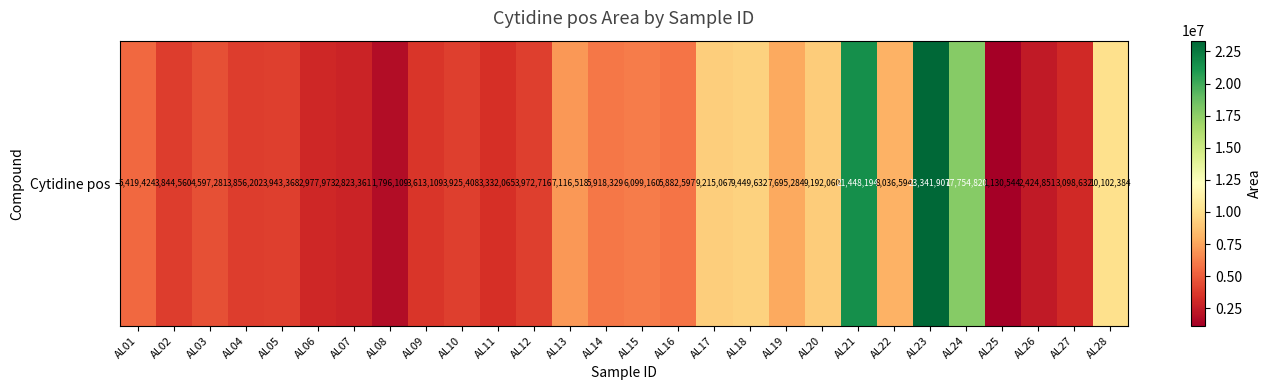

True or false: the data shows 9192060 at AL20.

True